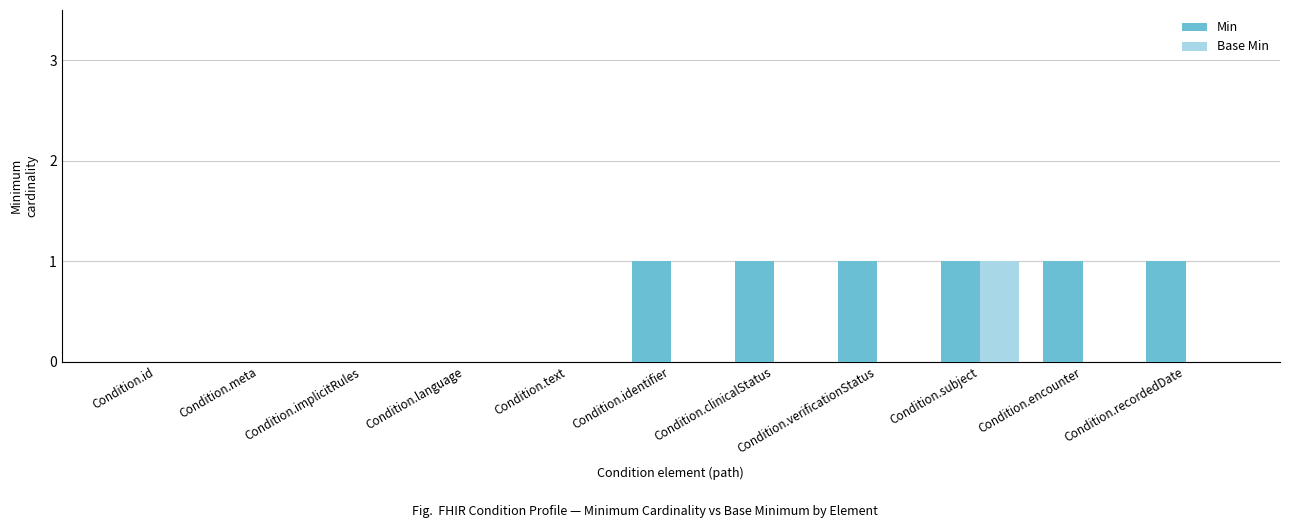

The value of Min at Condition.clinicalStatus is 0. True or false?

False